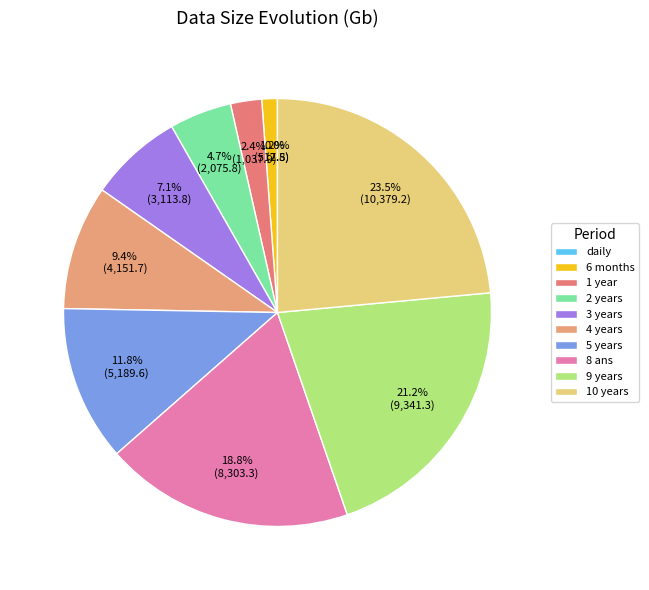

Is it true that daily is 14% of the pie?

False